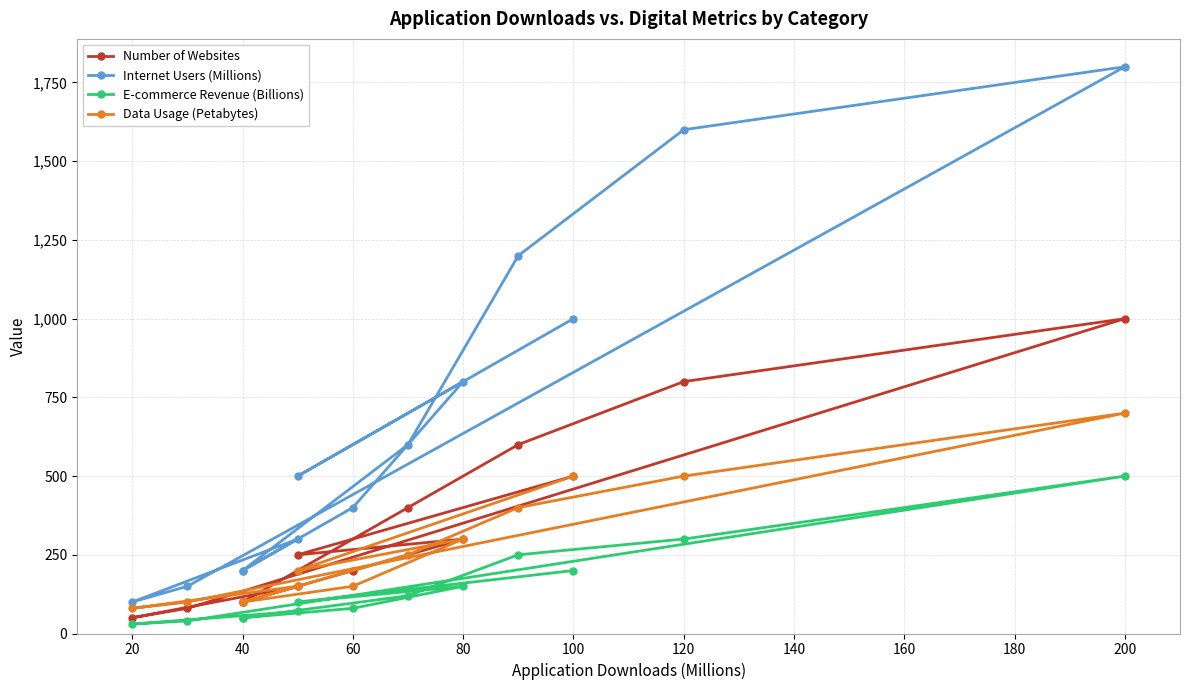

What is the greatest value displayed?

1800